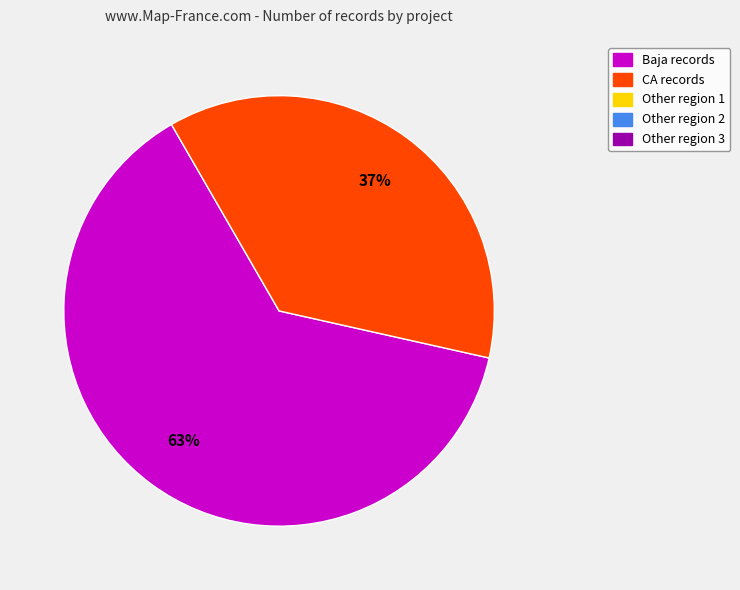

To the nearest percent, what is the difference between the largest and smallest slice percentages?

26%